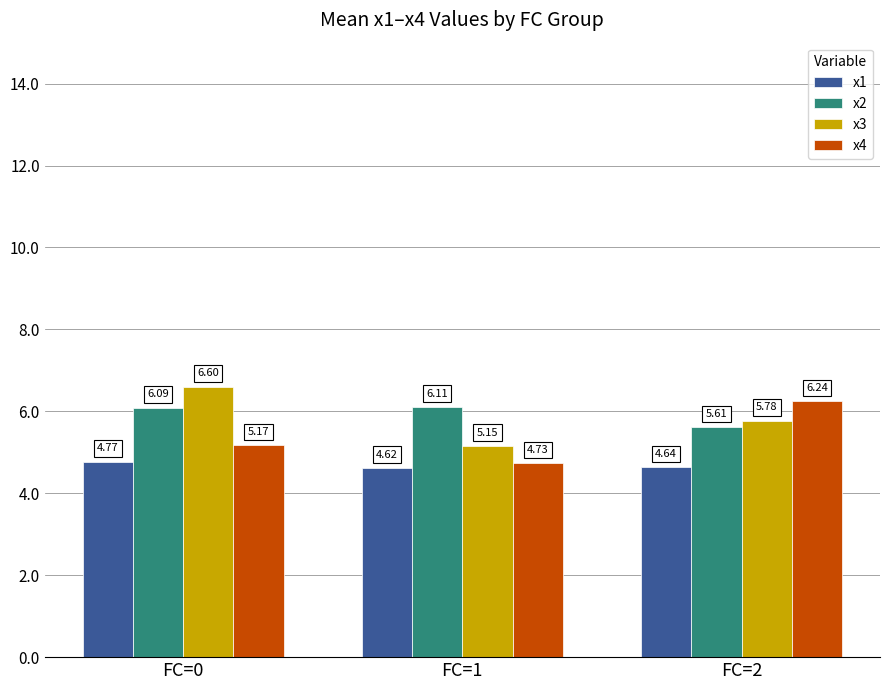

Between FC=1 and FC=2, which series saw the biggest shift?

x4